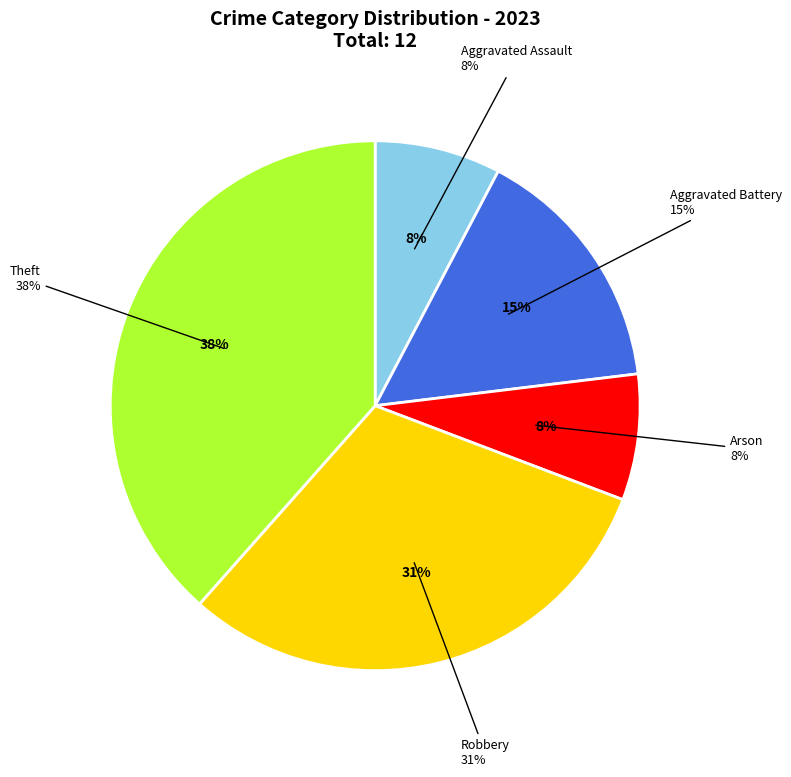

Approximately how many times larger is the value at Arson compared to Theft?

0.2